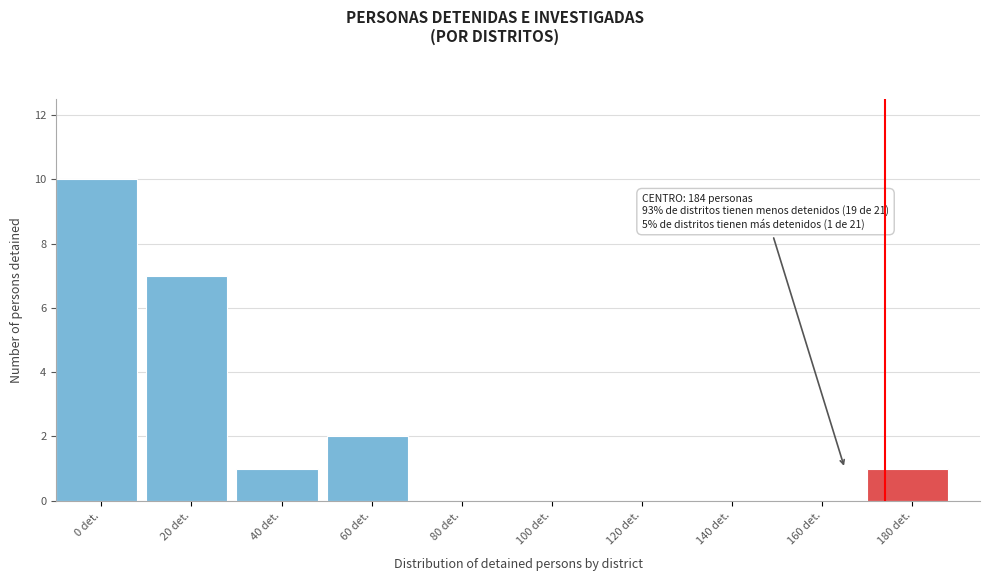

Reading left to right, list all the values displayed in this chart.

0 det.=10	20 det.=7	40 det.=1	60 det.=2	80 det.=0	100 det.=0	120 det.=0	140 det.=0	160 det.=0	180 det.=1